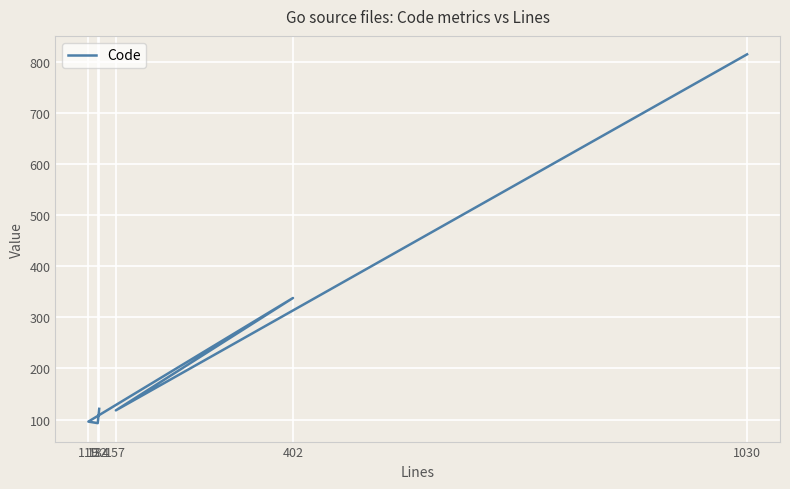

What is the smallest value displayed?

93